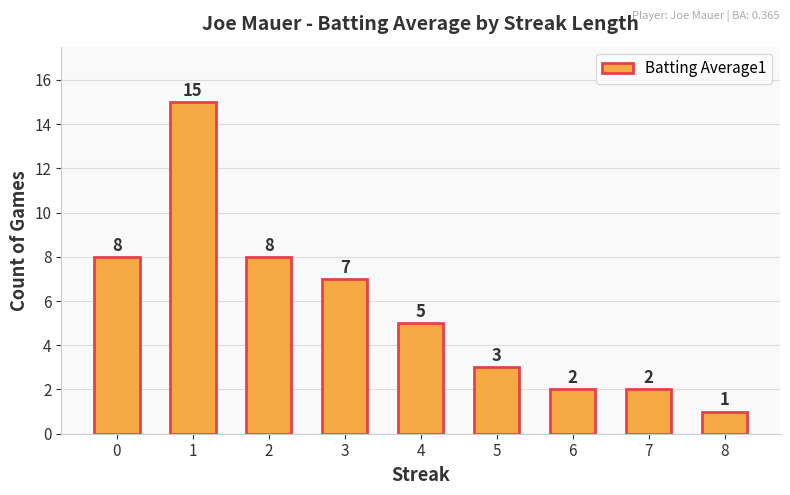

The value at 4 is 2. True or false?

False